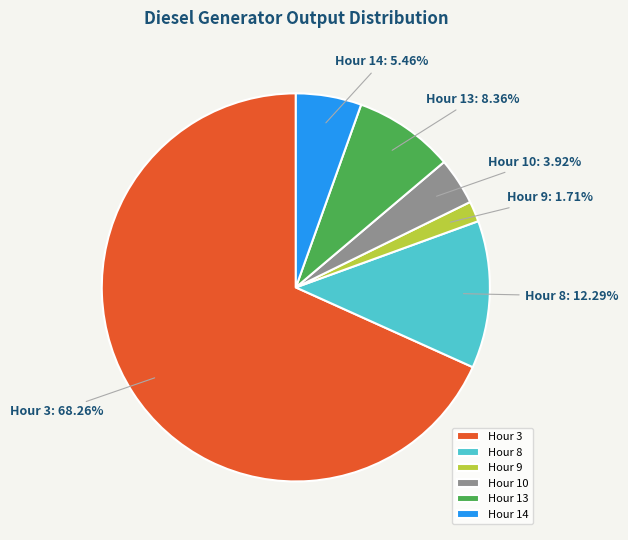

How many slices are in this pie chart?

6